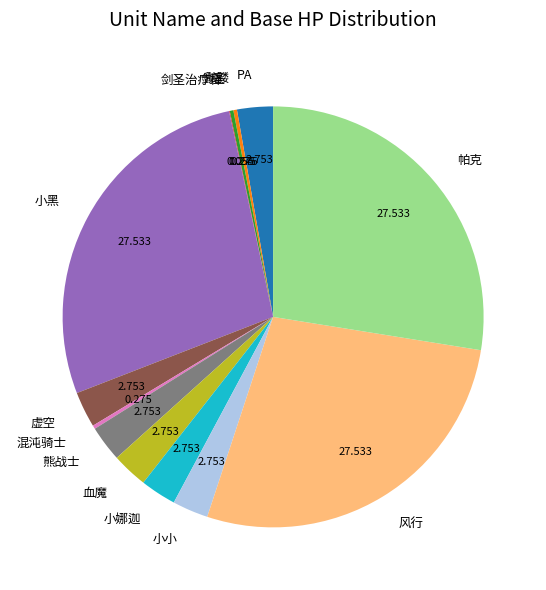

Is the sum of 小黑 and 熊战士 greater than half?

No